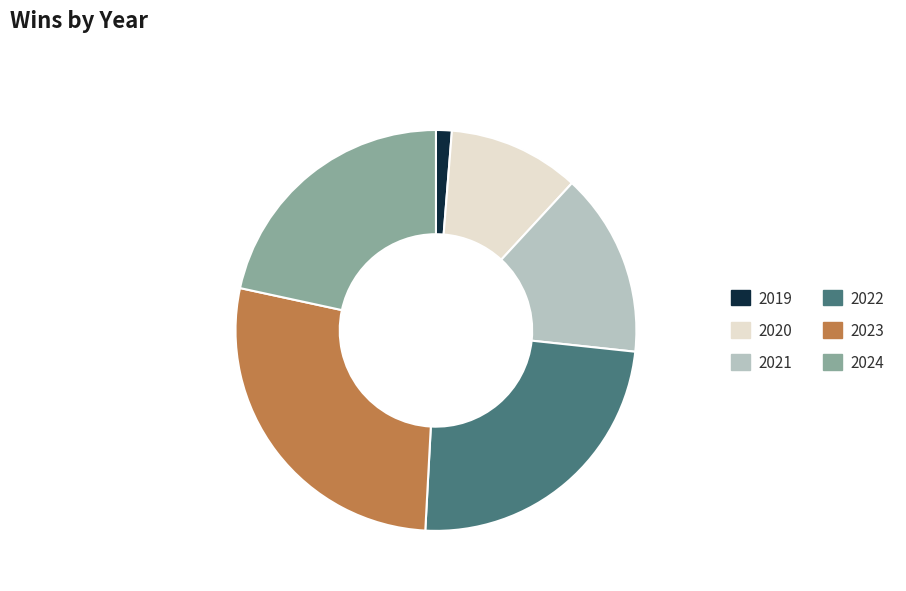

What is the ratio of the value at 2022 to the value at 2021?

1.6